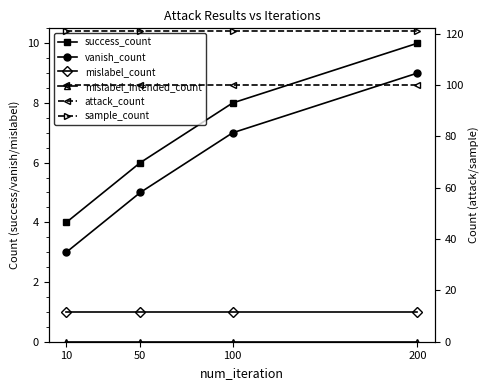

True or false: success_count and attack_count intersect in this chart.

False